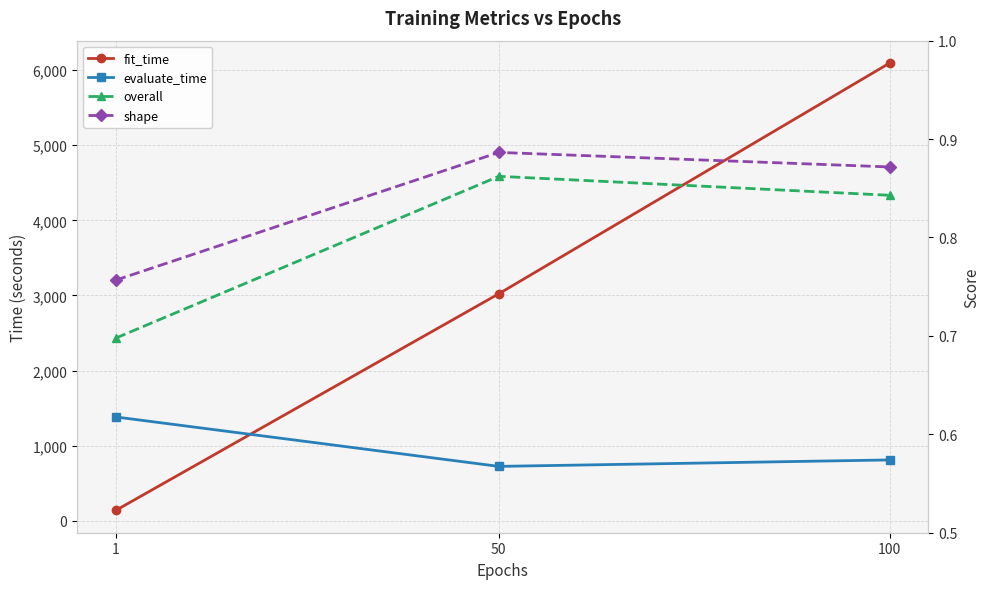

Rank the series at 100 from lowest to highest value.

overall, shape, evaluate_time, fit_time